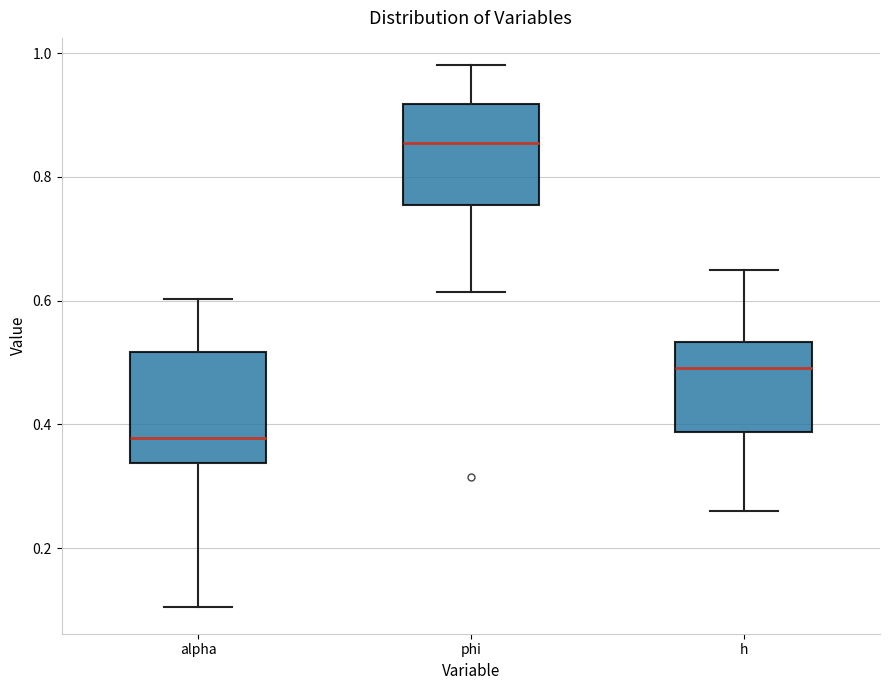

Where does the median line of the box for h sit on the y-axis? The values are not printed on the chart, so give them approximately, as read against the axis.

0.50